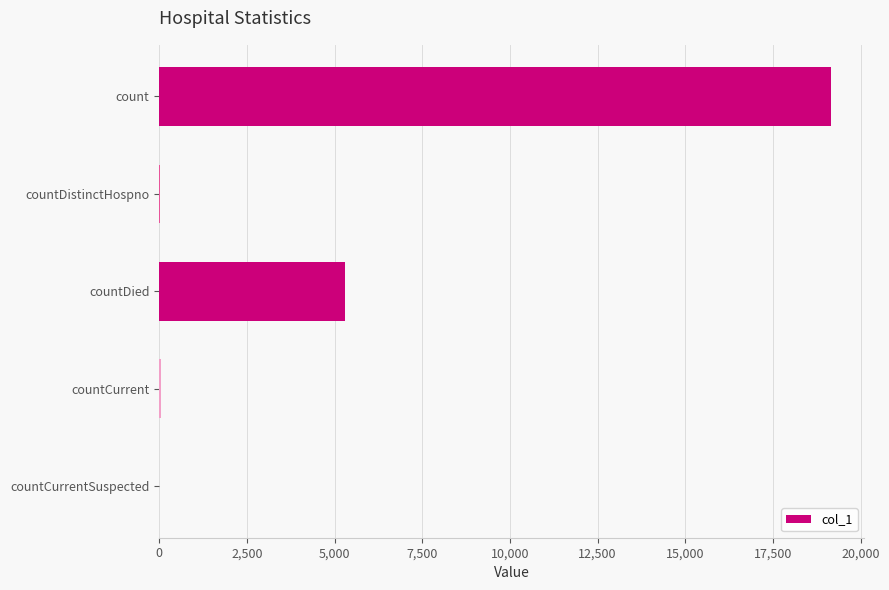

What is the maximum value shown in the chart?

19139